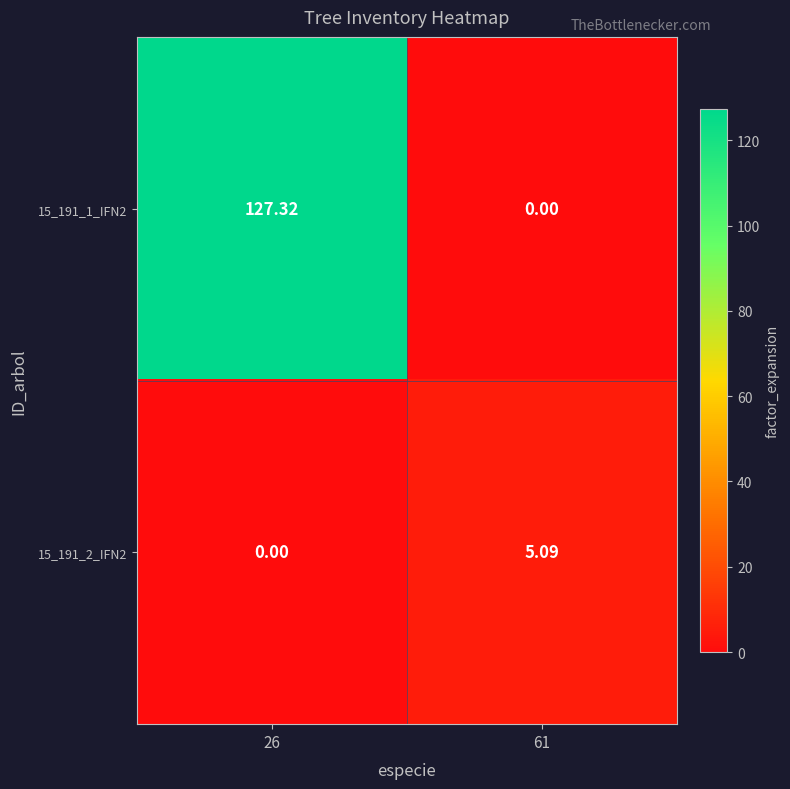

Is the value of 15_191_2_IFN2 at 61 greater than the value of 15_191_1_IFN2 at 26?

No